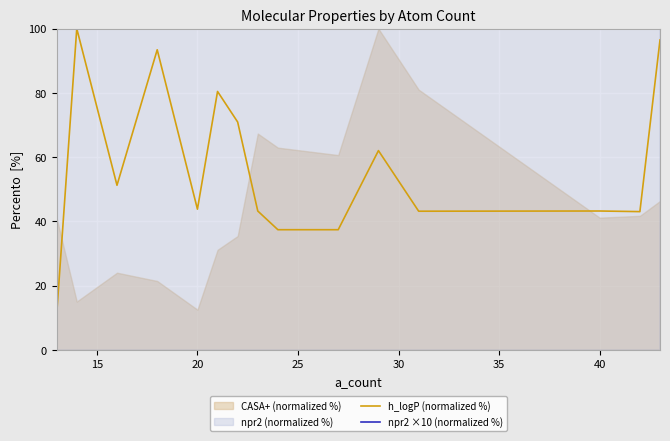

How many values in the npr2 ×10 (normalized %) series are below 834?

7